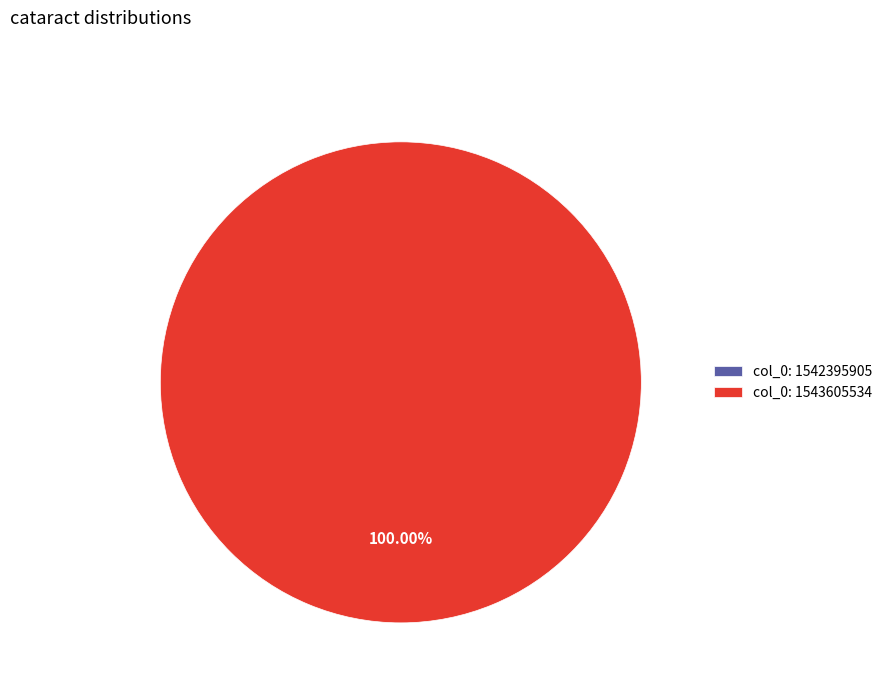

Combined, what portion of the pie is col_0: 1543605534 and col_0: 1542395905?

100.0%